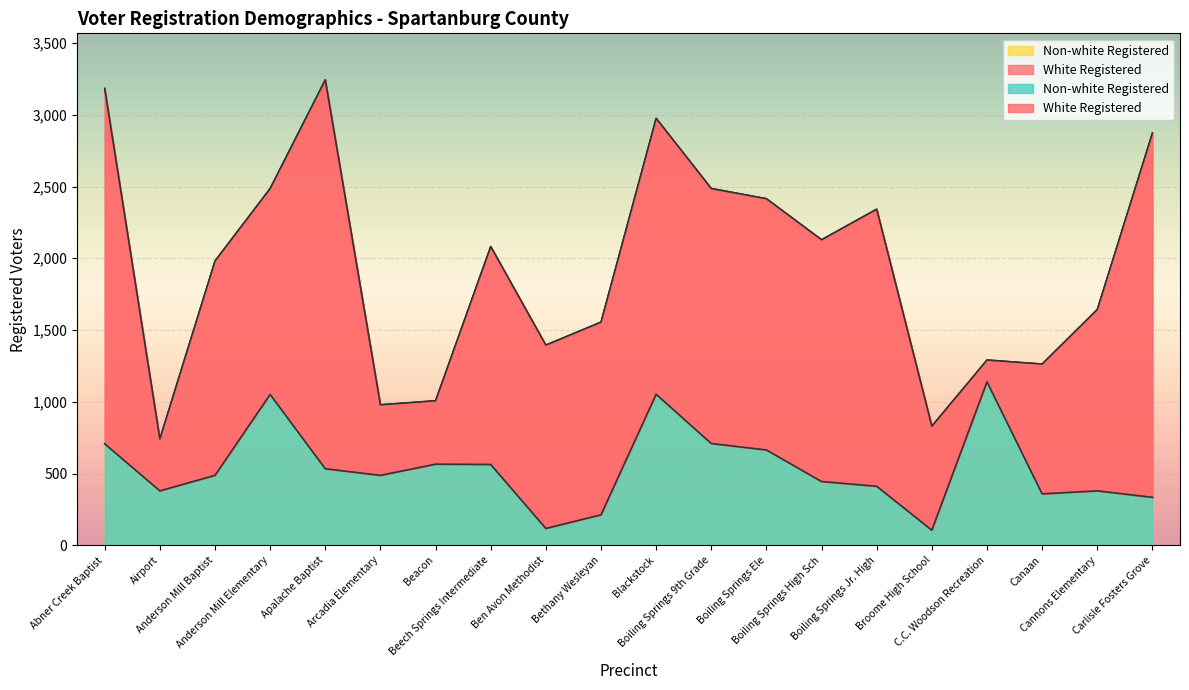

Is it true that the value at Boiling Springs 9th Grade is 450?

False